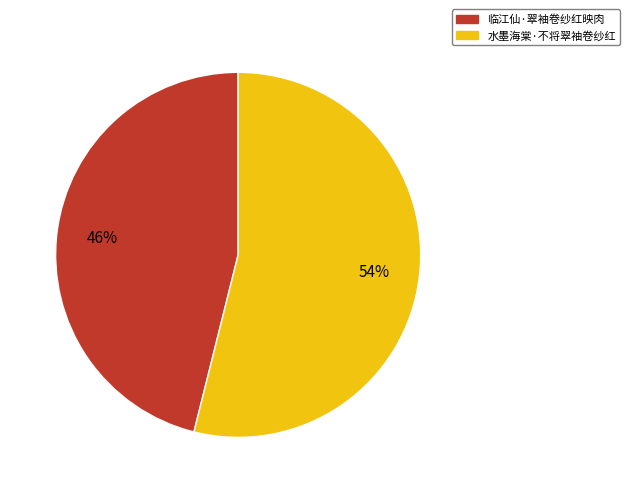

Count the number of slices in the pie.

2